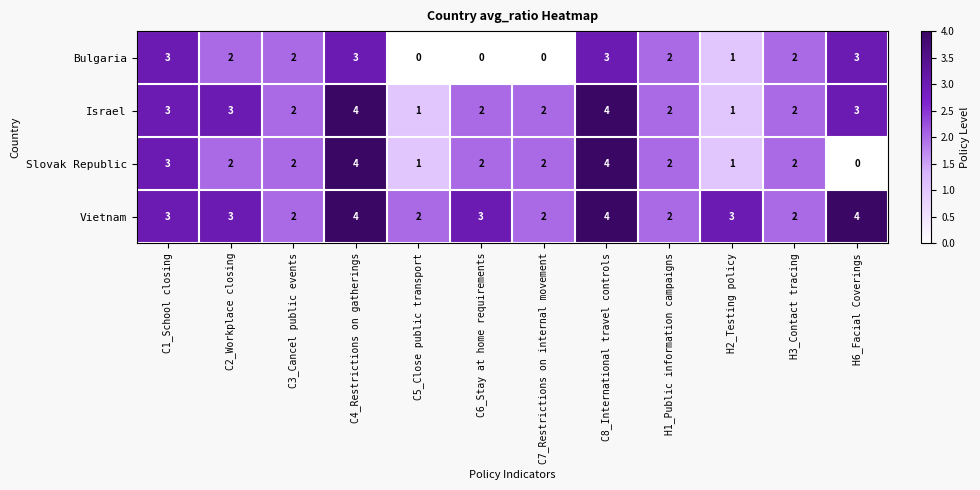

What is the difference between the maximum and minimum values in the Israel series?

3